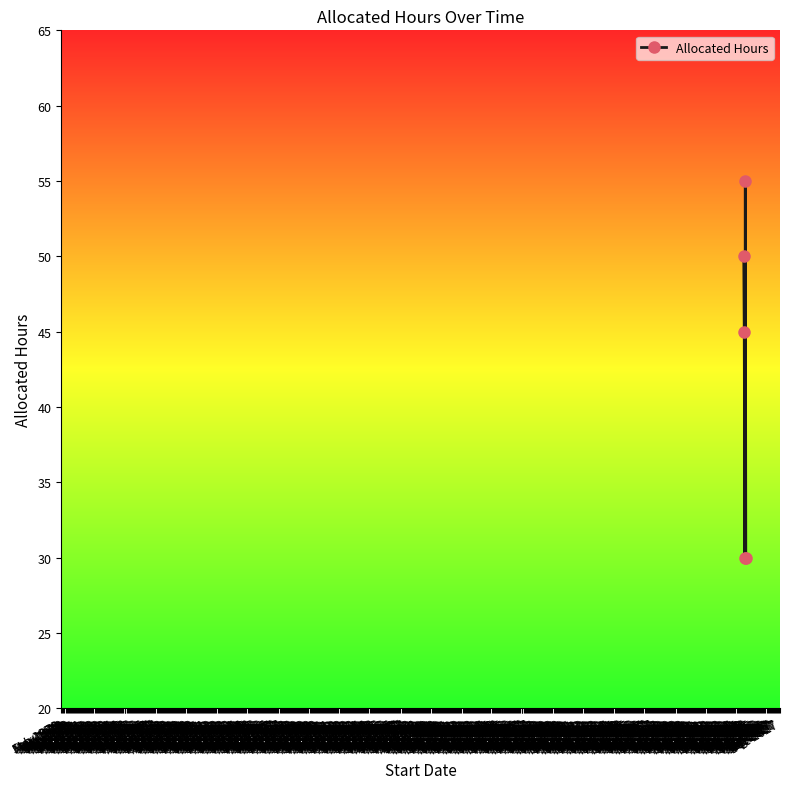

How many values are below 45?

2